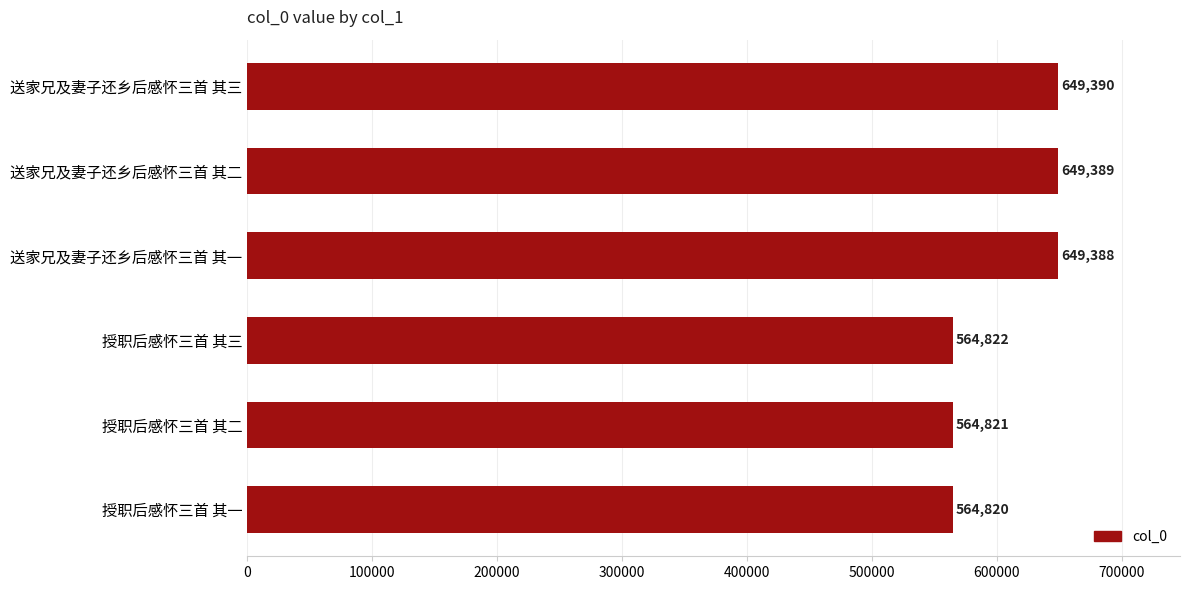

Is it true that the value at 授职后感怀三首 其三 is 926155?

False